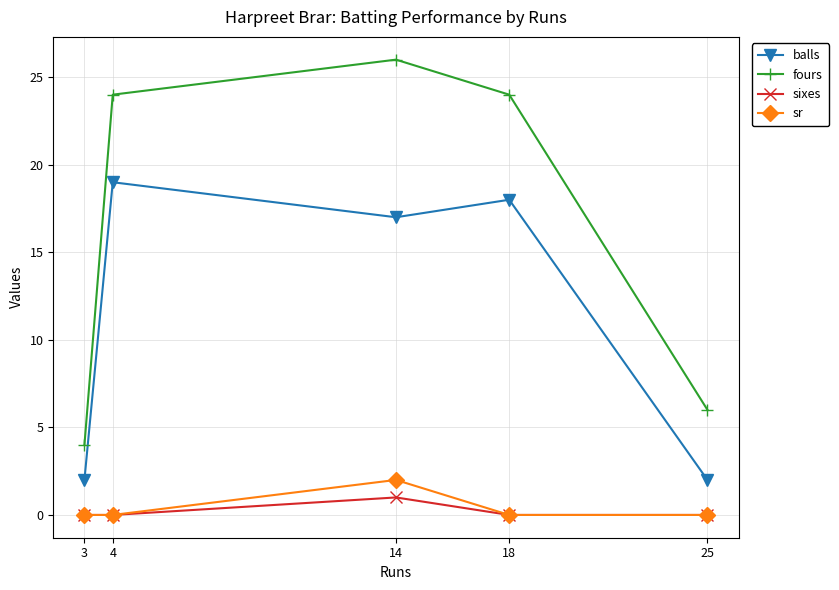

What is the spread (max minus min) of values at 25?

6